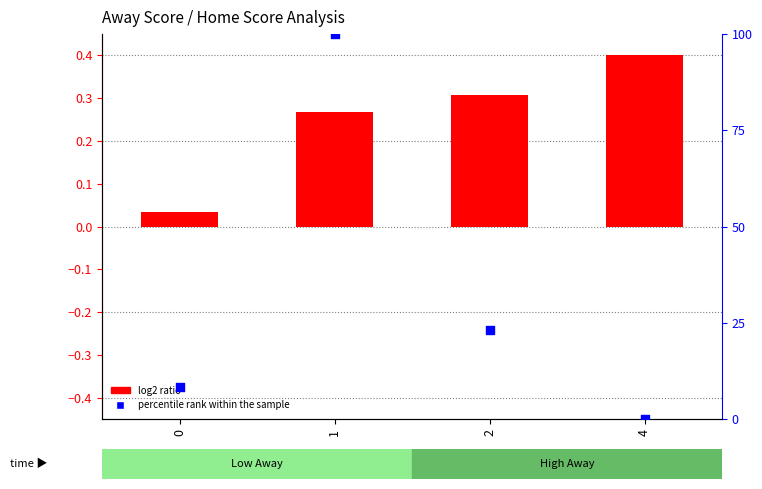

At how many categories does at least one series exceed 27?

1